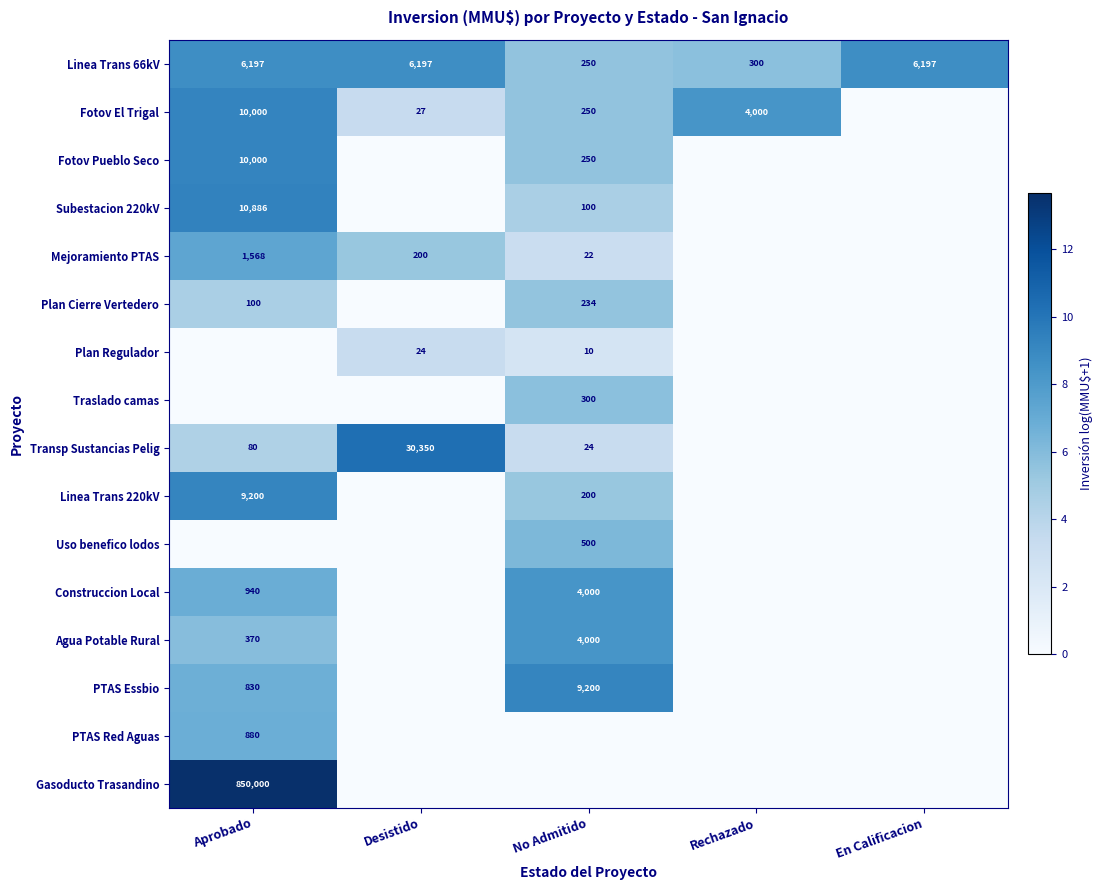

What is the difference between the Subestacion 220kV values at Aprobado and No Admitido?

10786